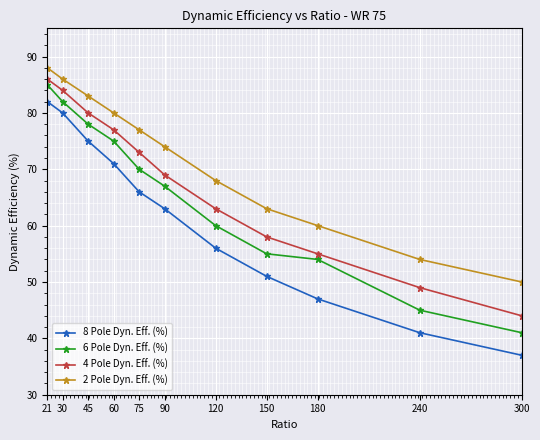

What is the sum of the 8 Pole Dyn. Eff. (%) values at 75 and 45?

141